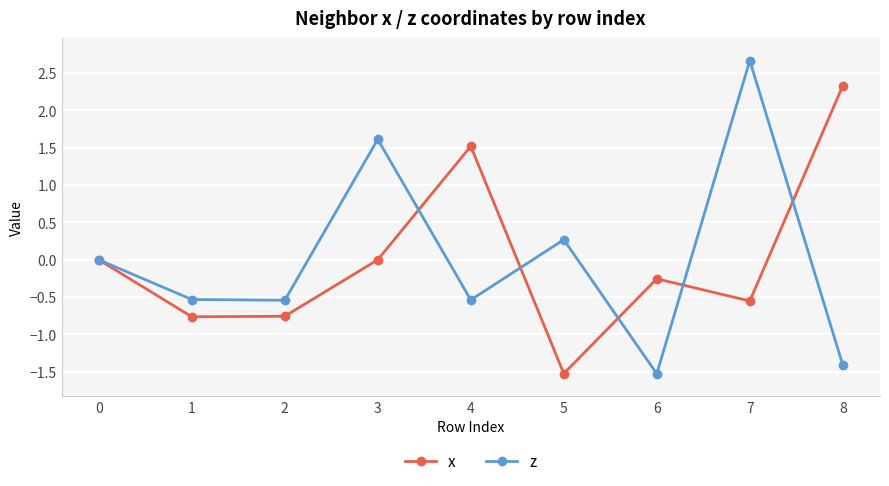

In z, how many points are lower than both neighbors (excluding endpoints)?

3